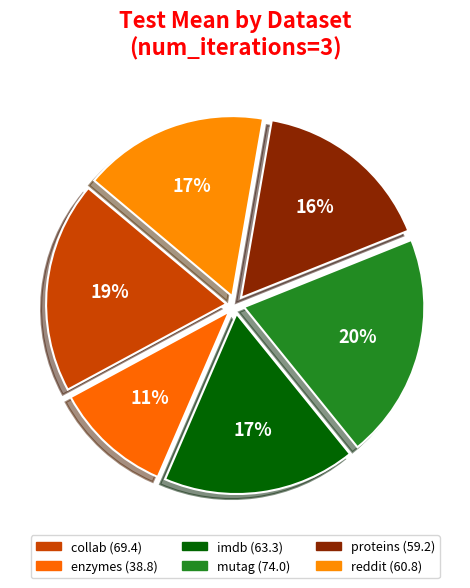

To the nearest percent, what percentage of the pie is proteins?

16%